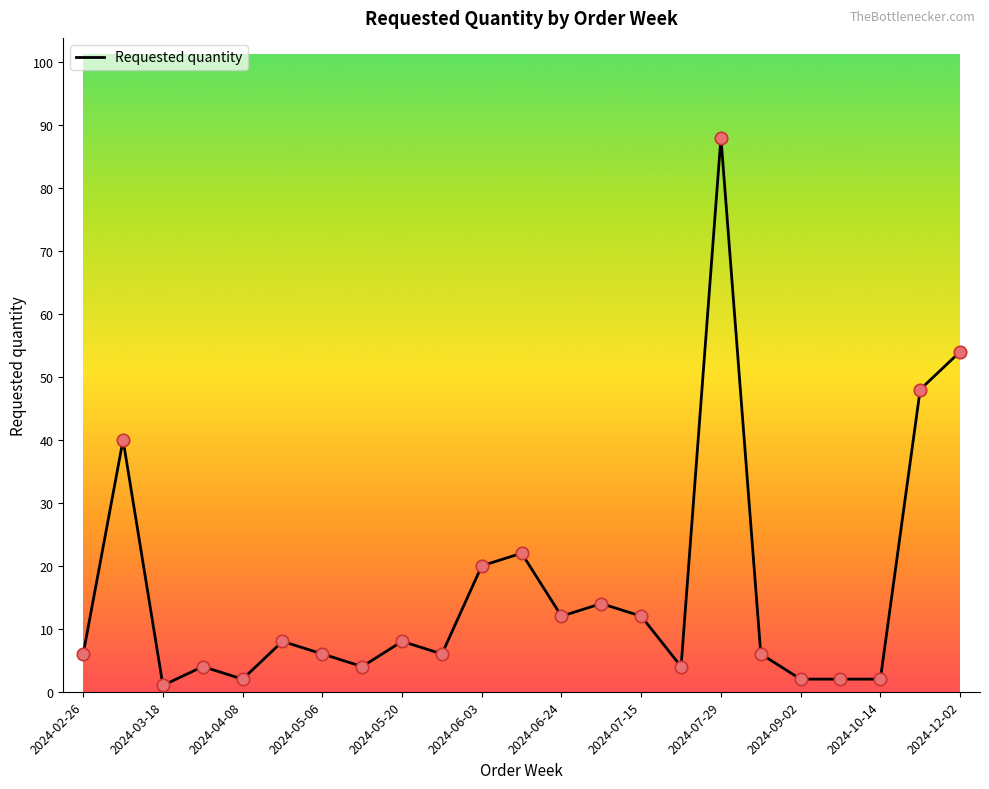

What is the difference between the maximum and minimum values?

87